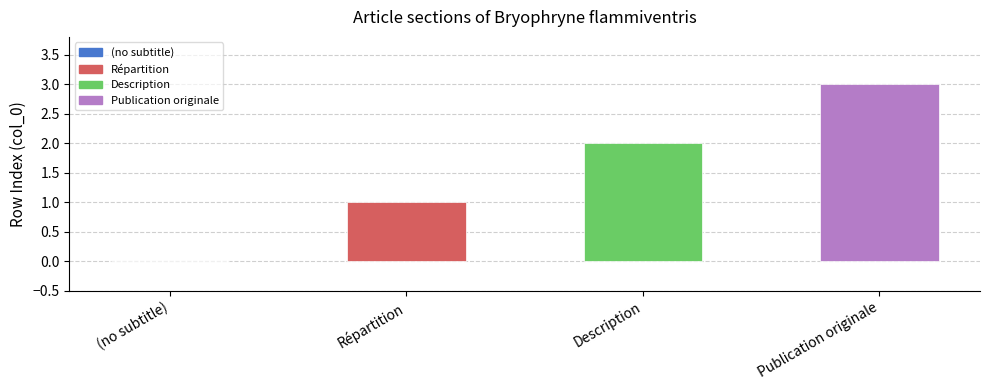

What is the greatest value displayed?

3